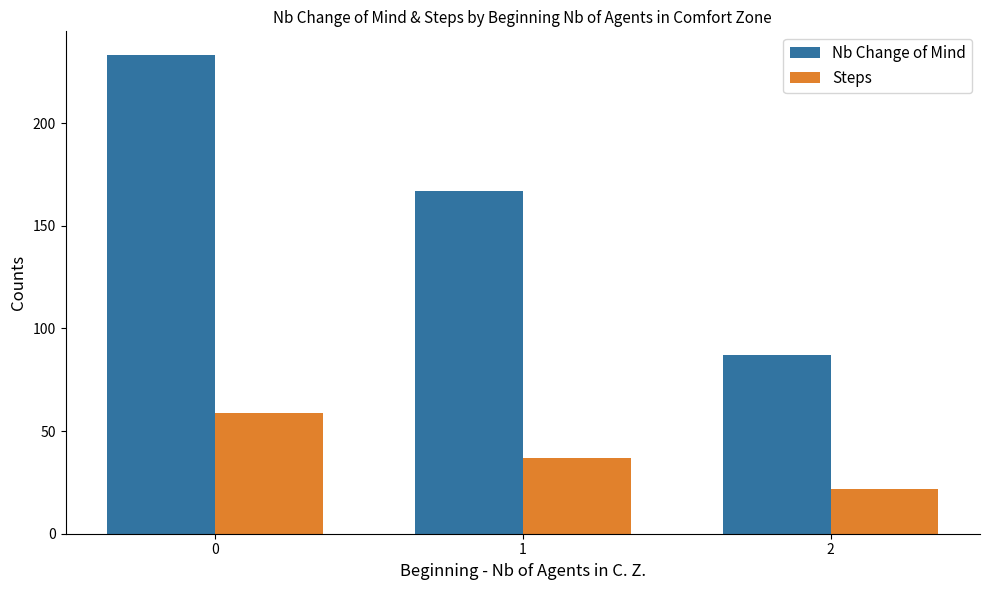

What is the value of the Steps bar at the 3rd from the left?

22